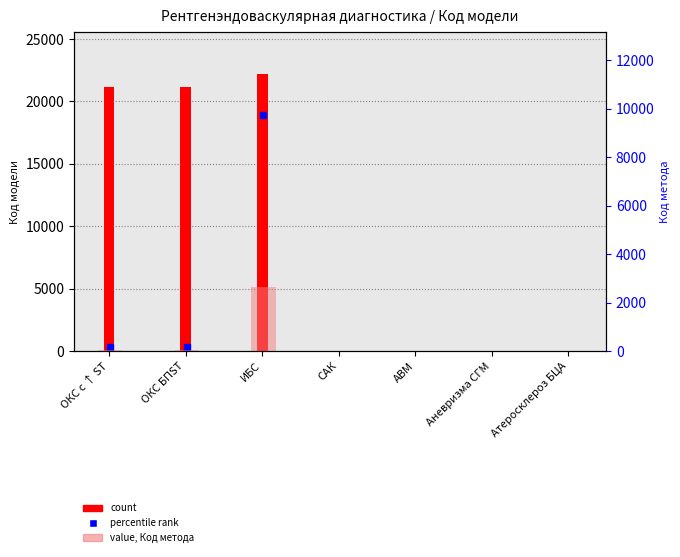

Which series changed the most between ОКС БПST and Атеросклероз БЦА?

count